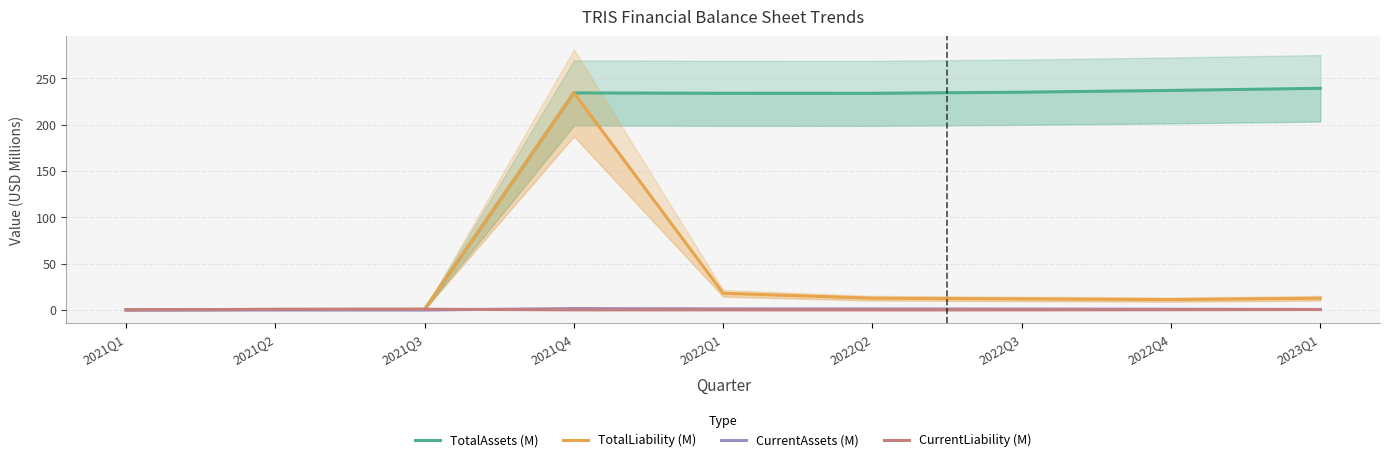

What is the difference between the TotalLiability (M) values at 2021Q2 and 2022Q3?

11.3